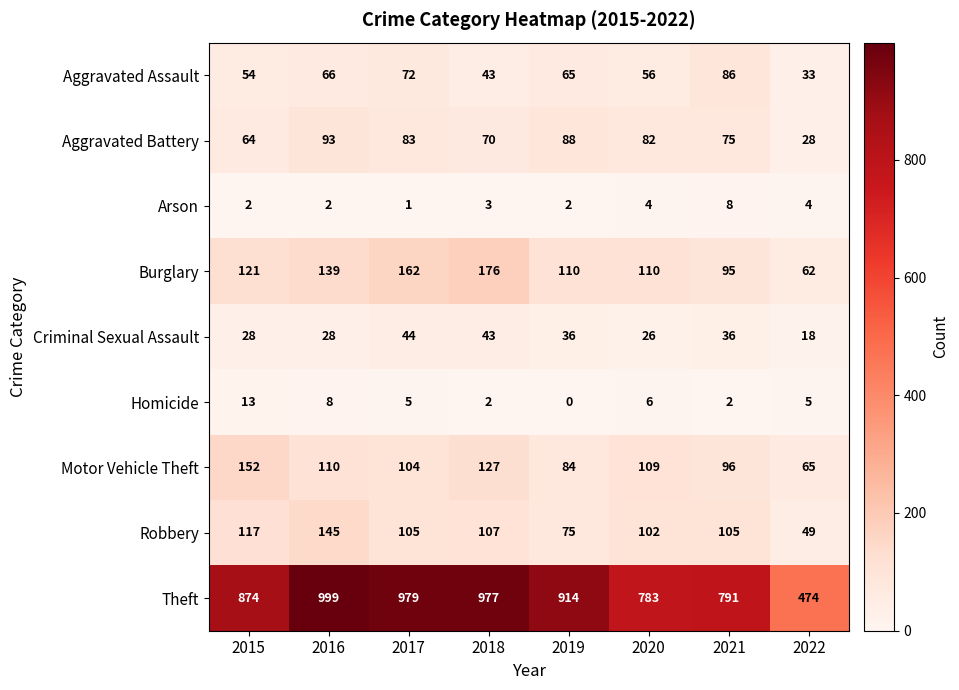

Which series has the largest range (max minus min)?

Theft